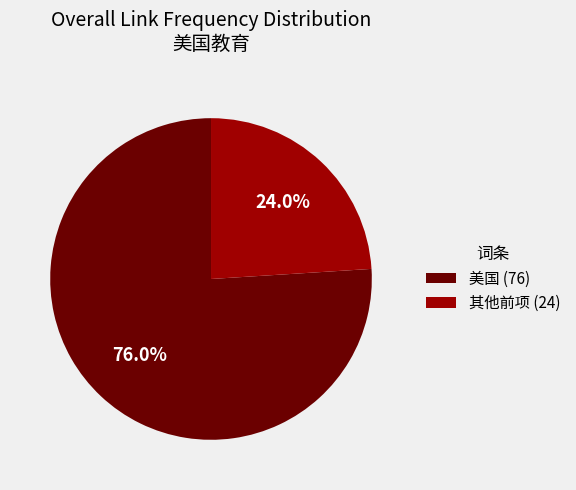

What percentage is NOT represented by 其他前项 (24)?

76.0%